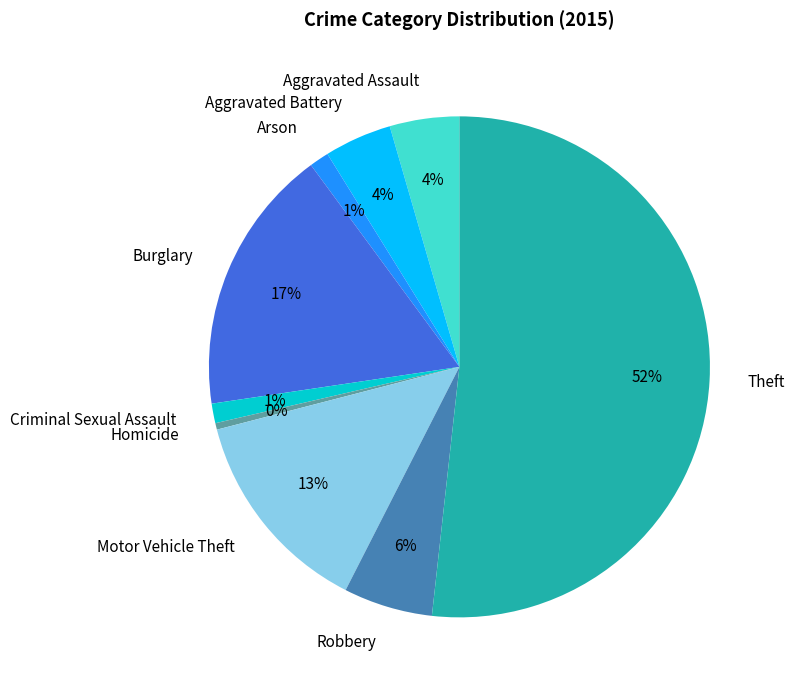

How many segments does this pie chart have?

9